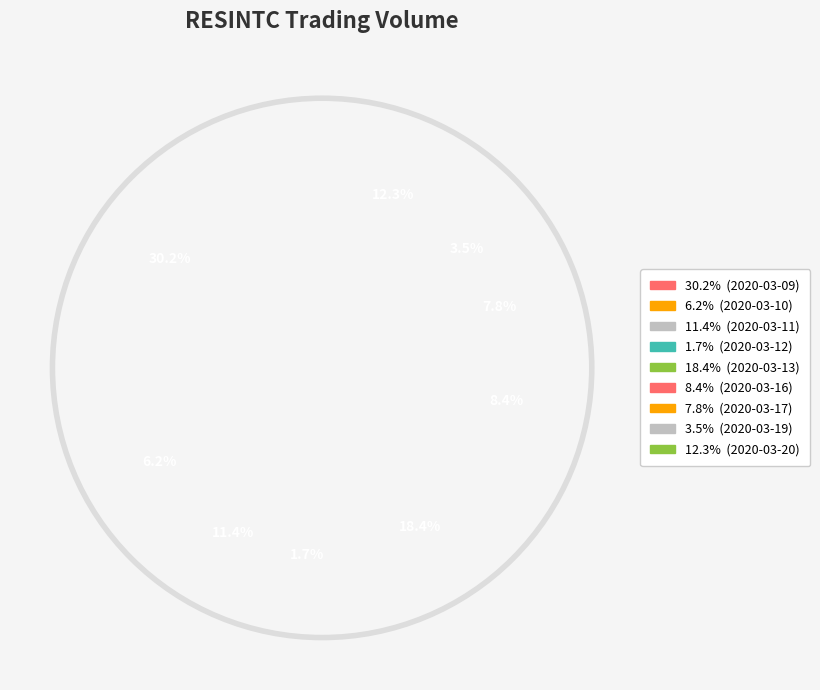

What percentage do 2020-03-10 and 2020-03-12 together represent?

8.0%